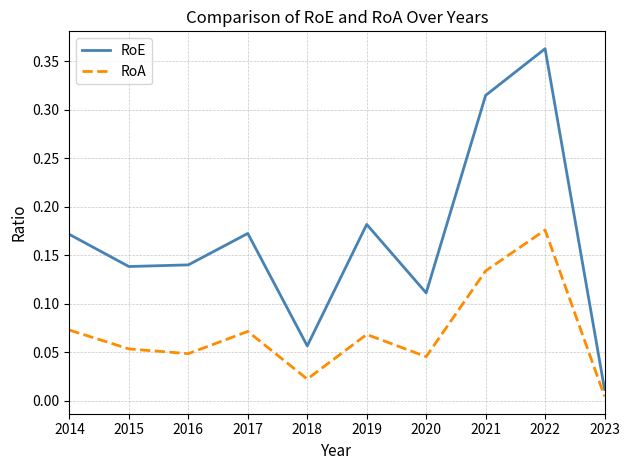

At how many categories does at least one series exceed 0?

10